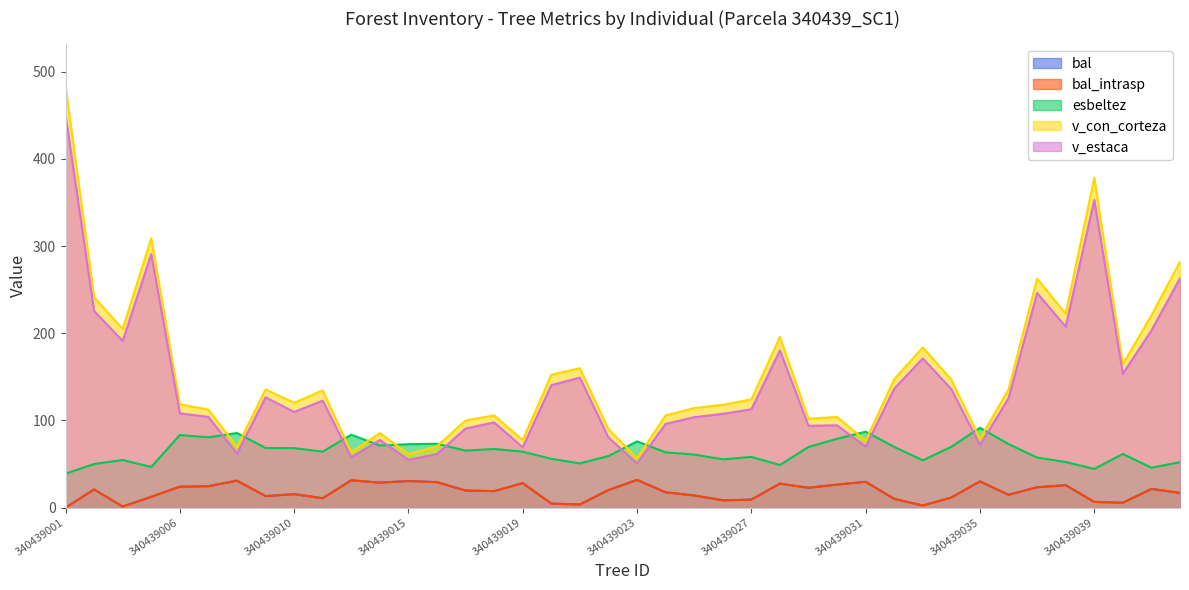

True or false: v_con_corteza and v_estaca cross at least once.

False